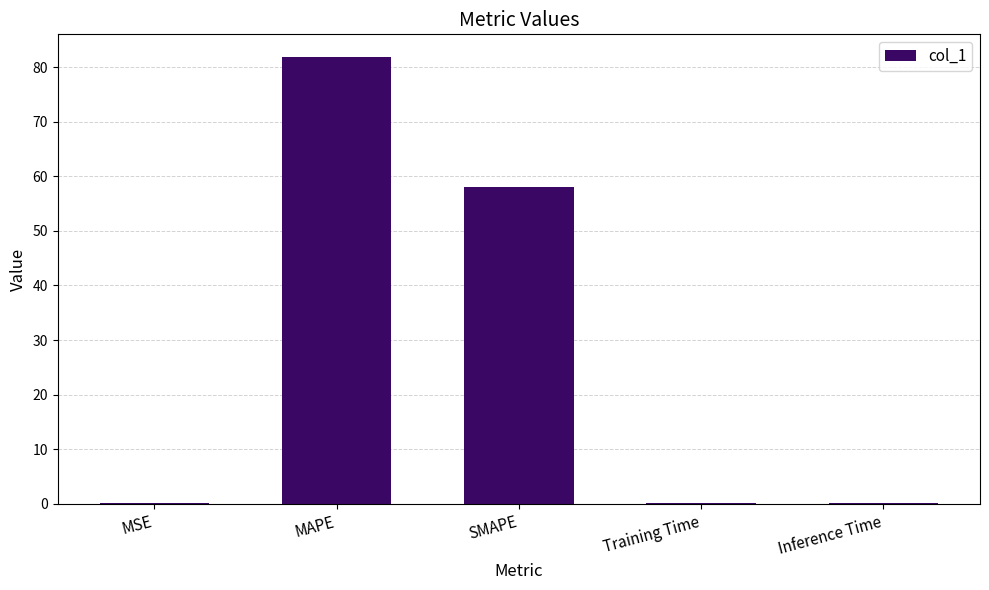

What is the average value?

28.1